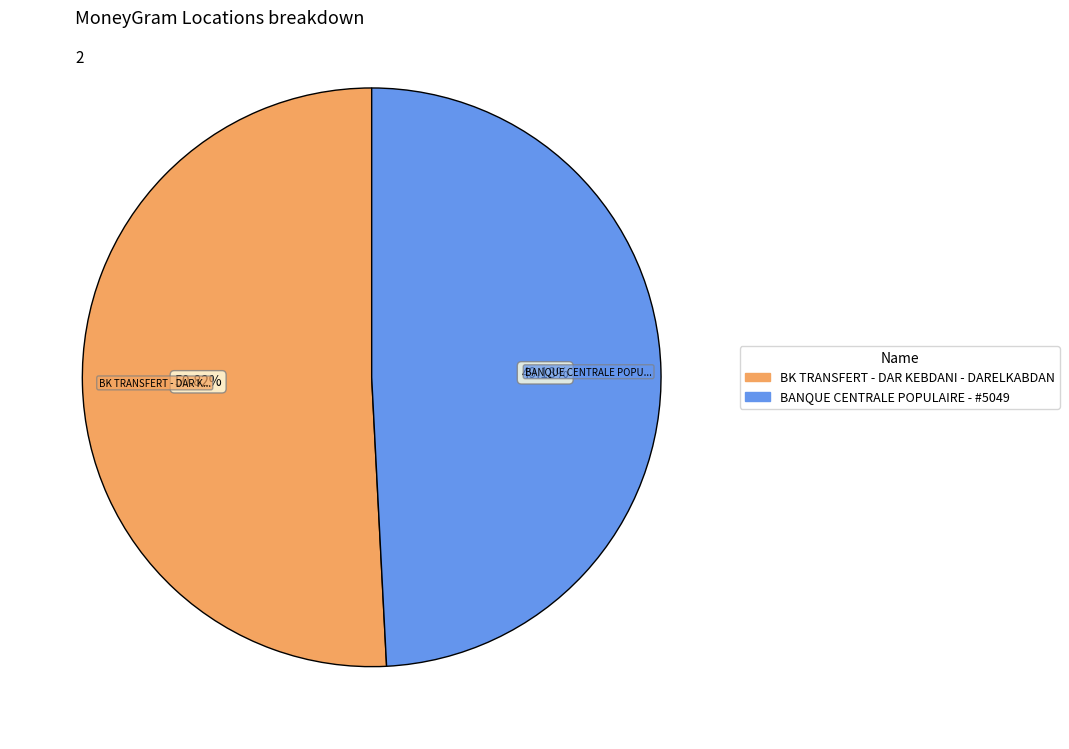

What is the smallest slice in the pie chart?

BANQUE CENTRALE POPULAIRE - #5049